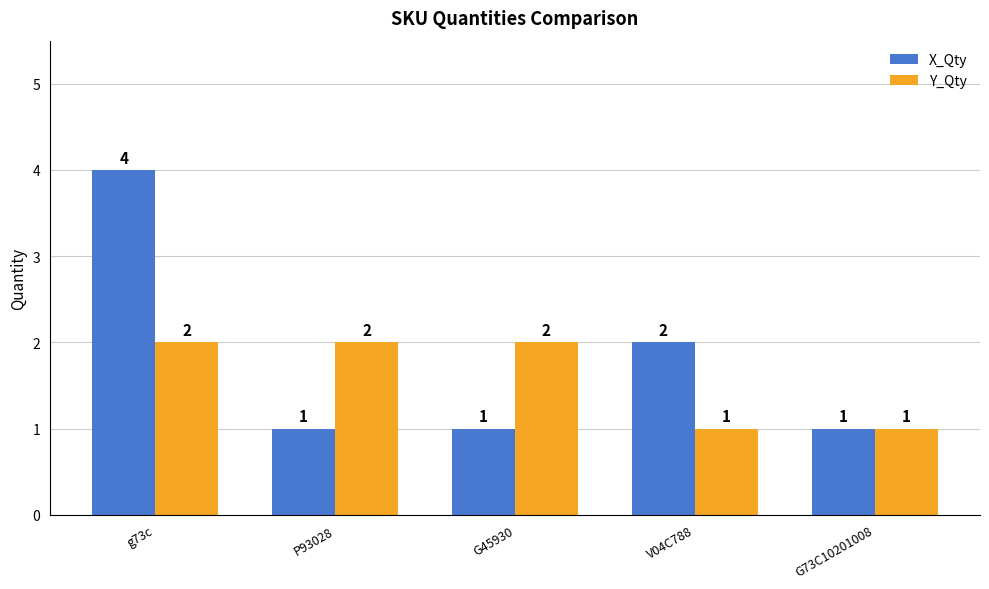

How many distinct data groups are displayed?

2